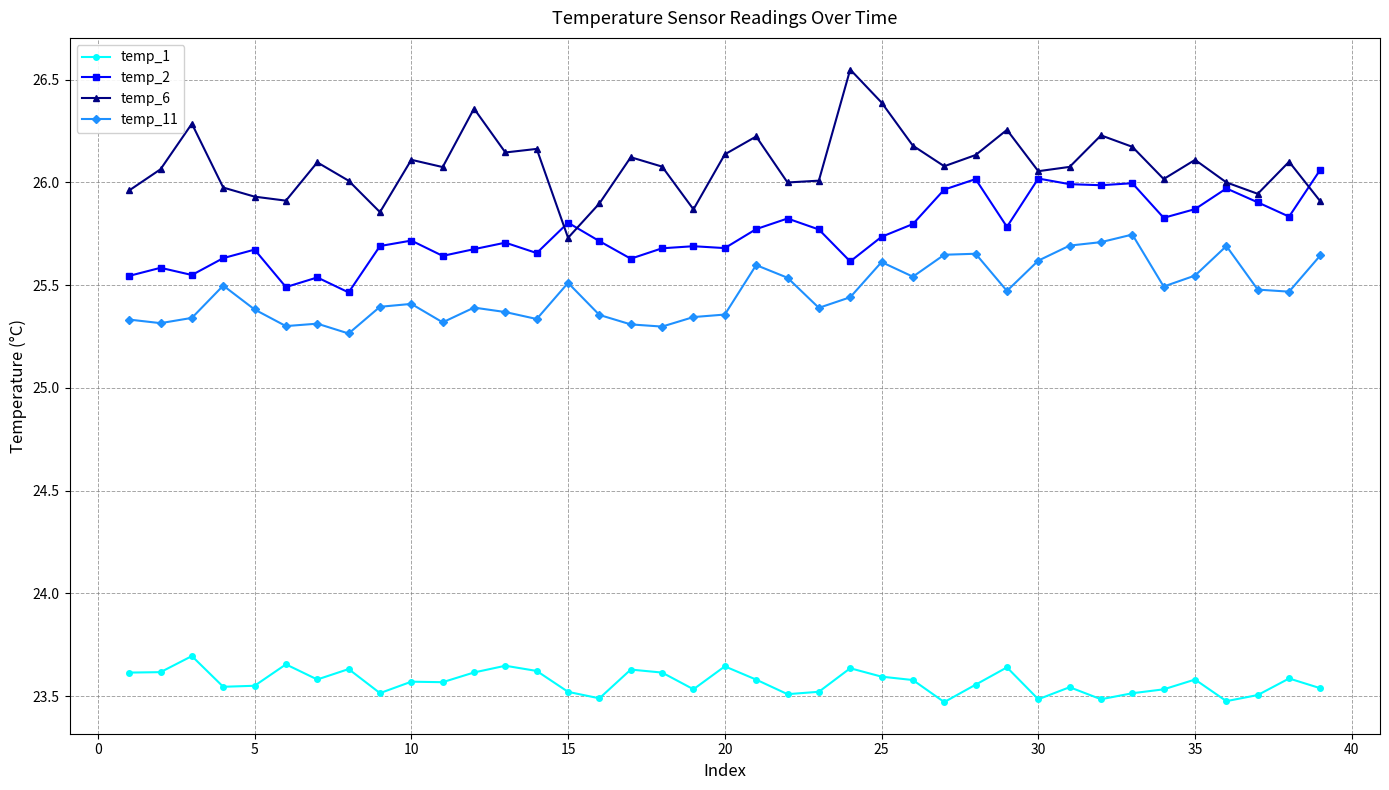

List the series in order of their peak value, lowest first.

temp_1, temp_11, temp_2, temp_6